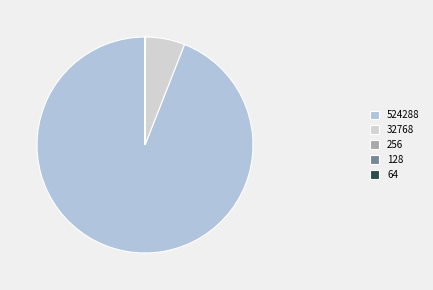

To the nearest percent, what percentage of the pie is 524288?

94%